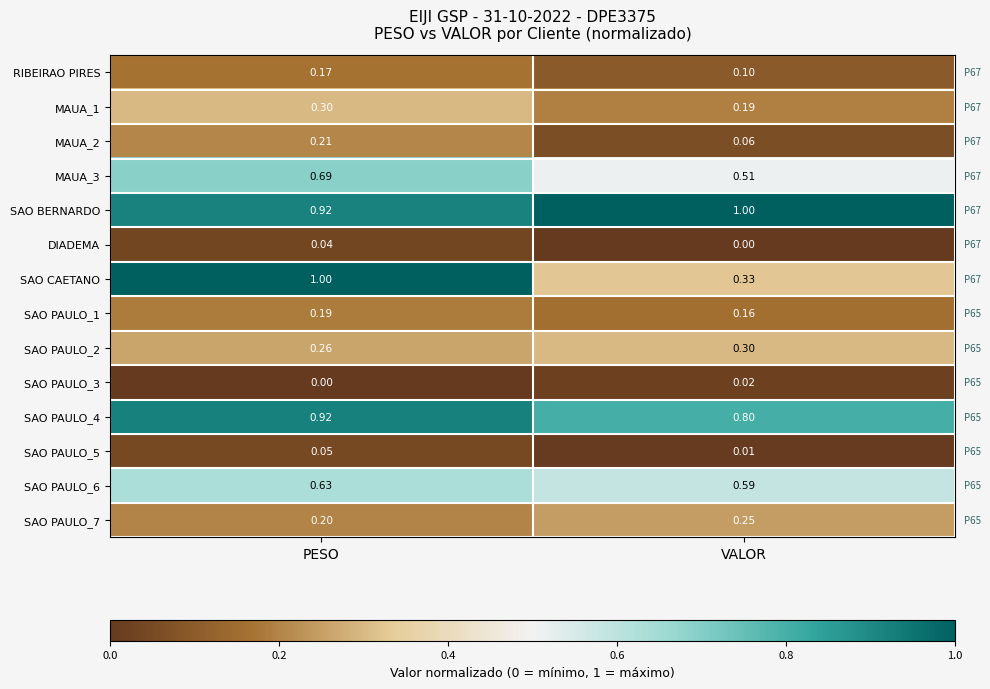

At which label does SAO BERNARDO reach its minimum?

PESO